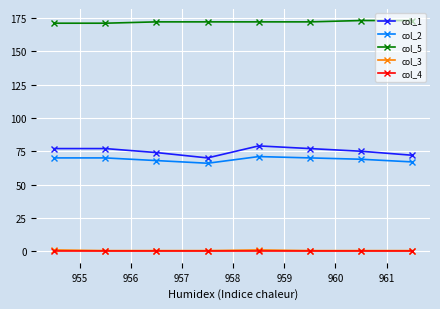

What is the value of the col_1 point at the 5th from the left?

79.0